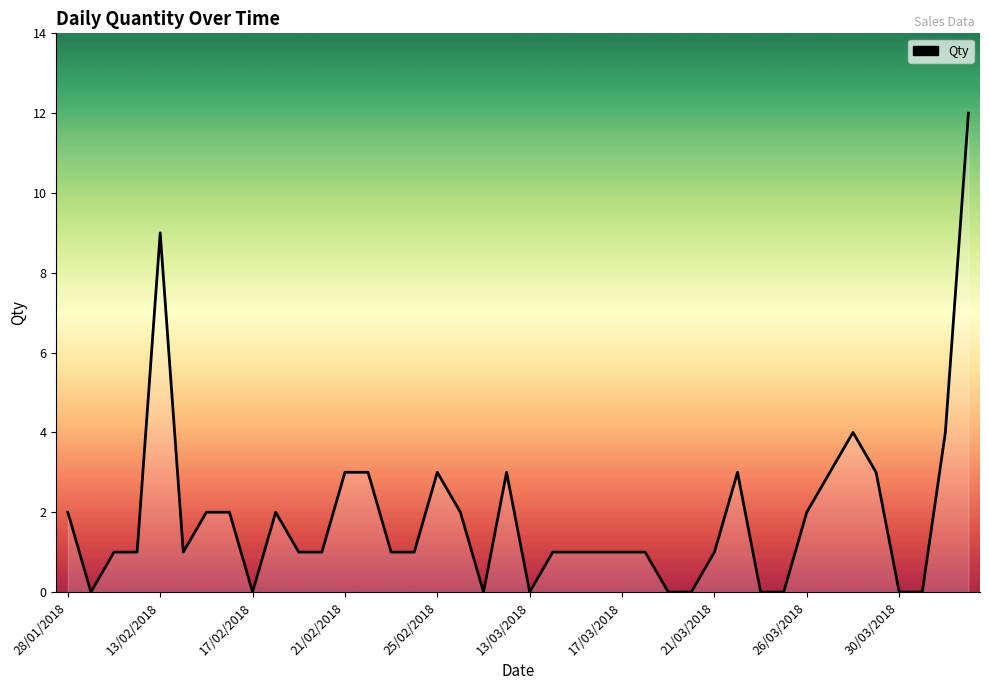

What is the greatest value displayed?

12